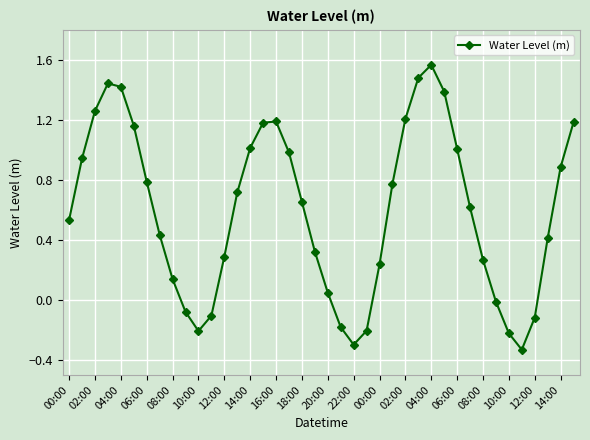

What is the difference between the second highest and minimum values?

1.8